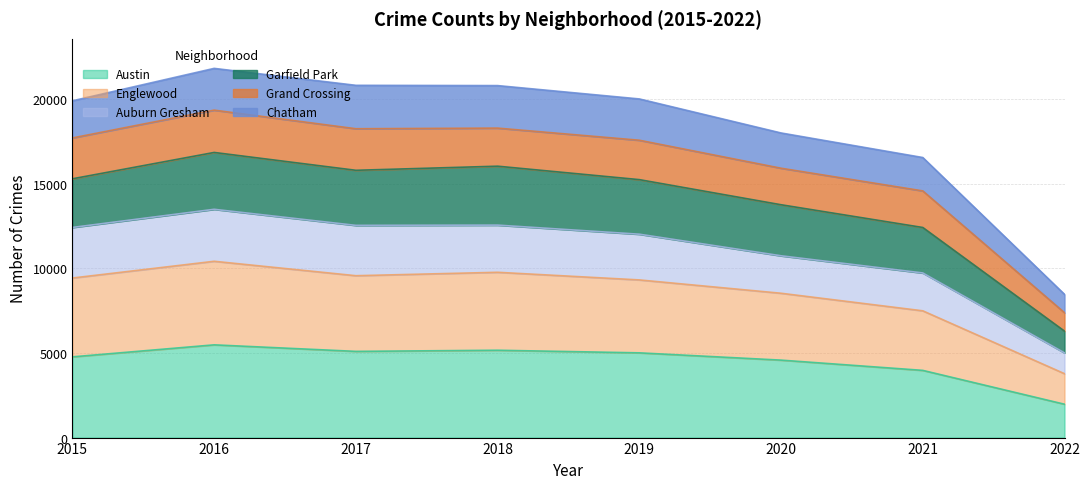

Does the chart display data point markers on the line(s)?

No